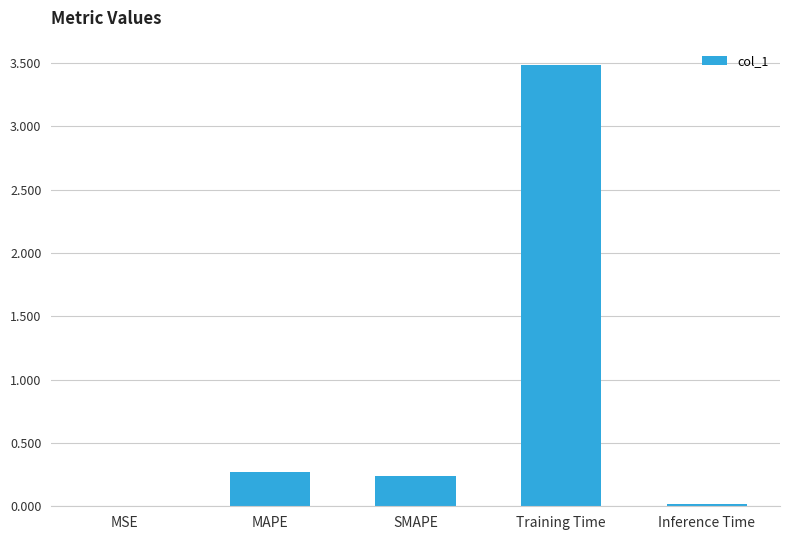

The chart shows a value of 0.3 at MAPE. True or false?

True